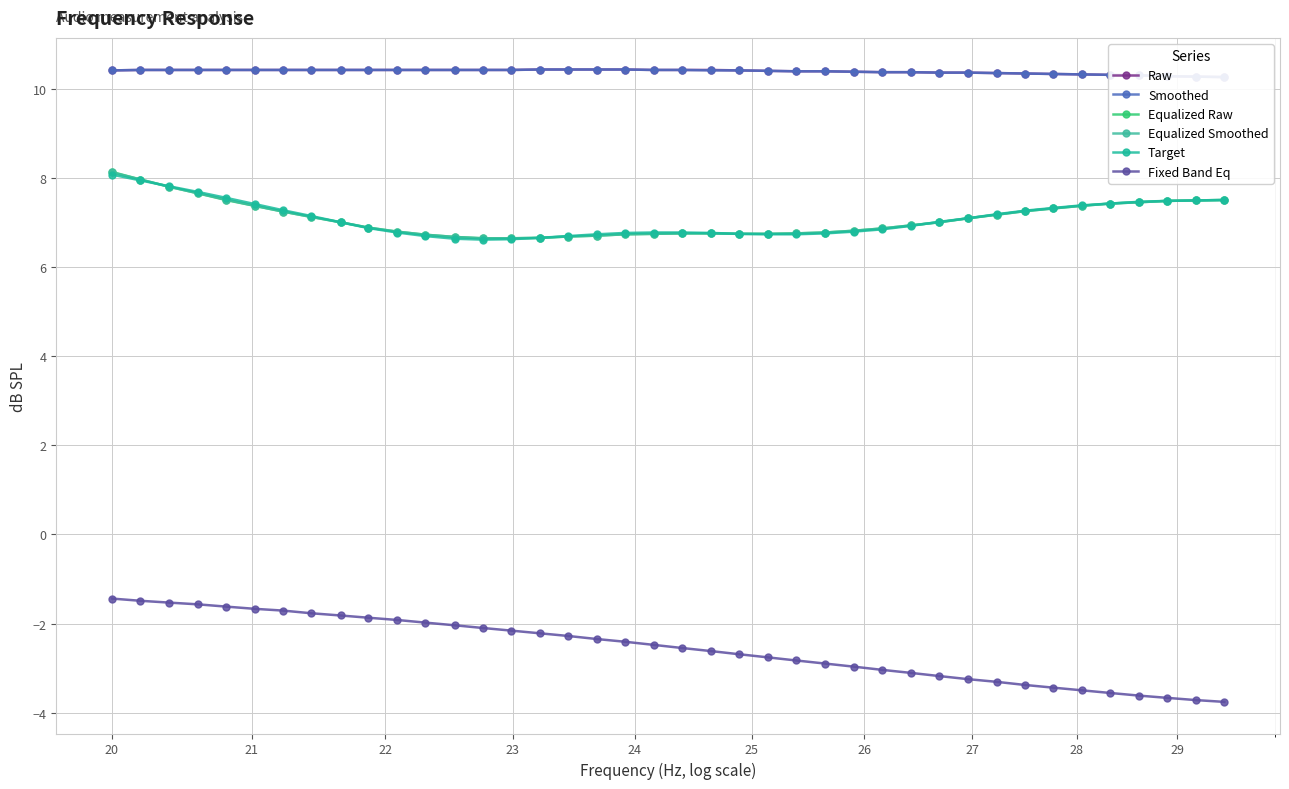

What is the difference between the maximum and minimum values in the Equalized Raw series?

1.5